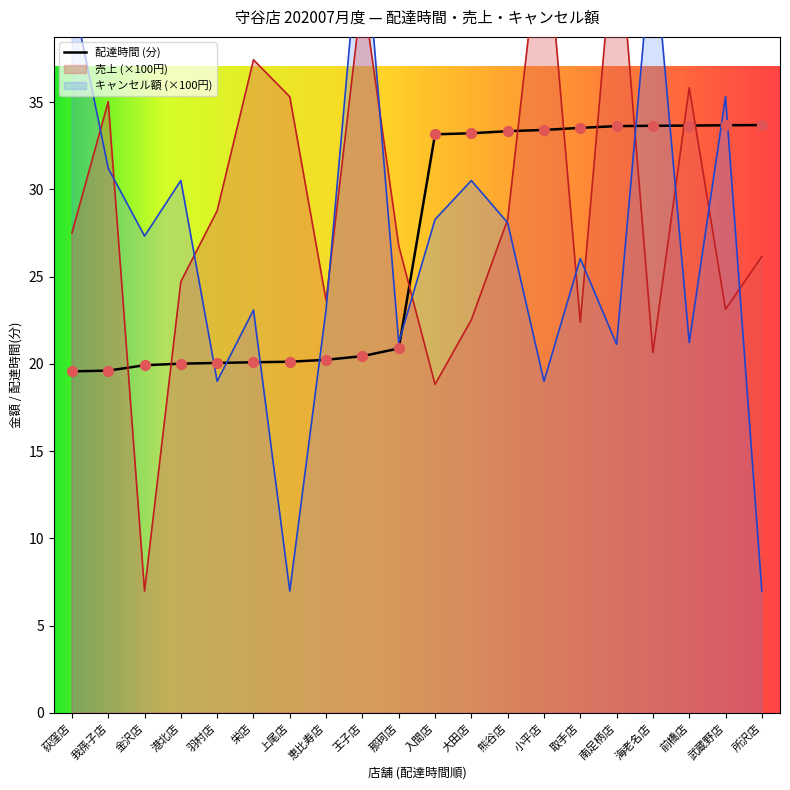

Which series has the widest spread of Y values?

total_amount